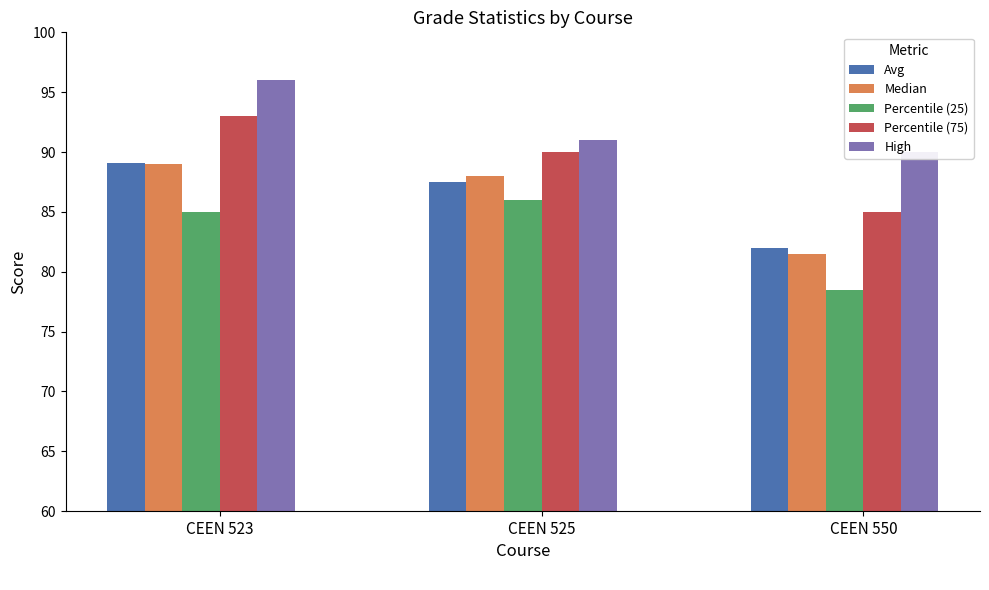

At which label is High closest to 93?

CEEN 525